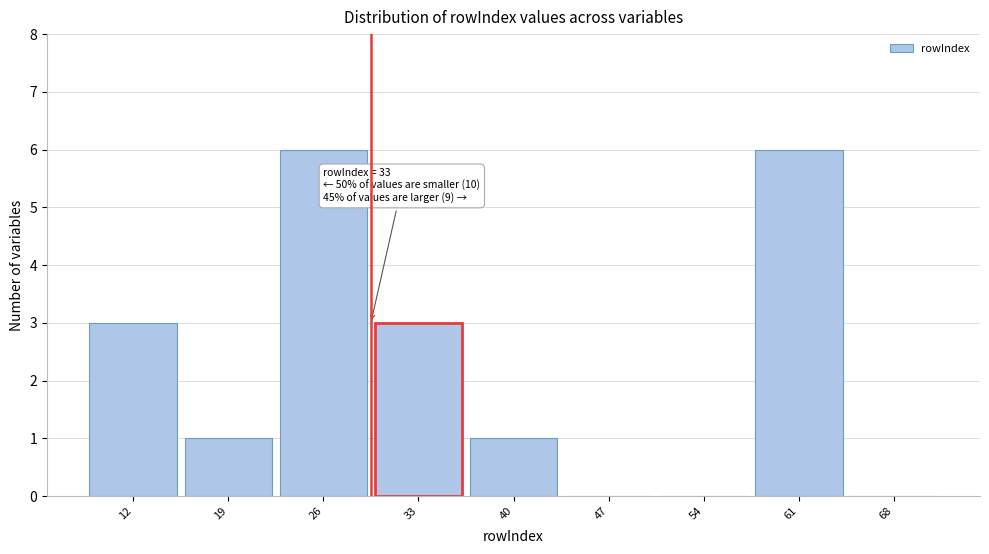

Reading right to left, list all the values displayed in this chart.

68=0	61=6	54=0	47=0	40=1	33=3	26=6	19=1	12=3